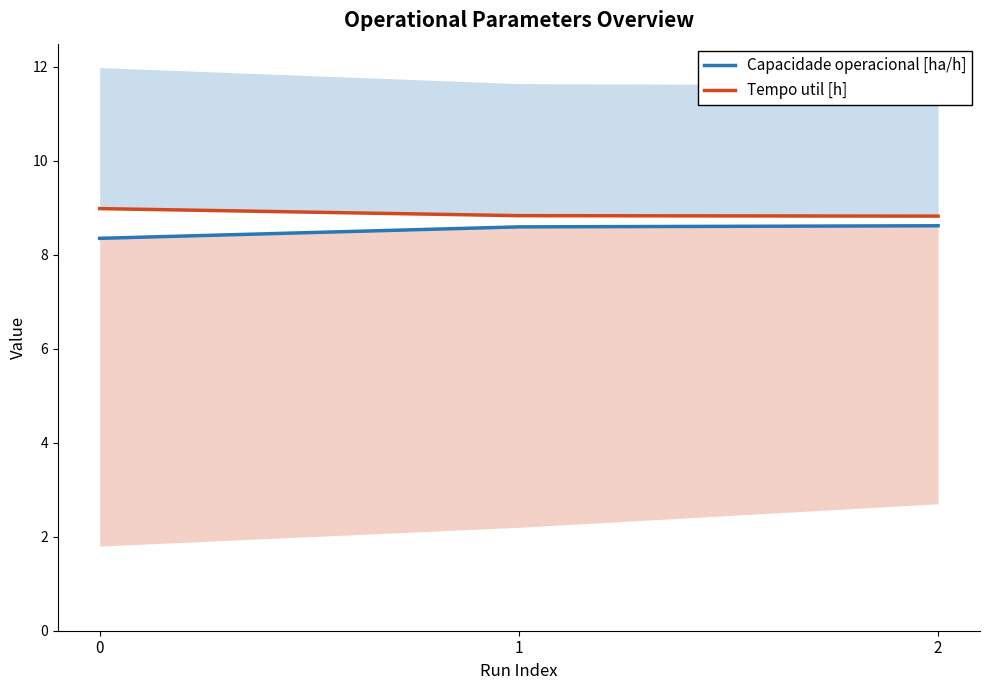

Which has a higher value, 0 or 2?

2